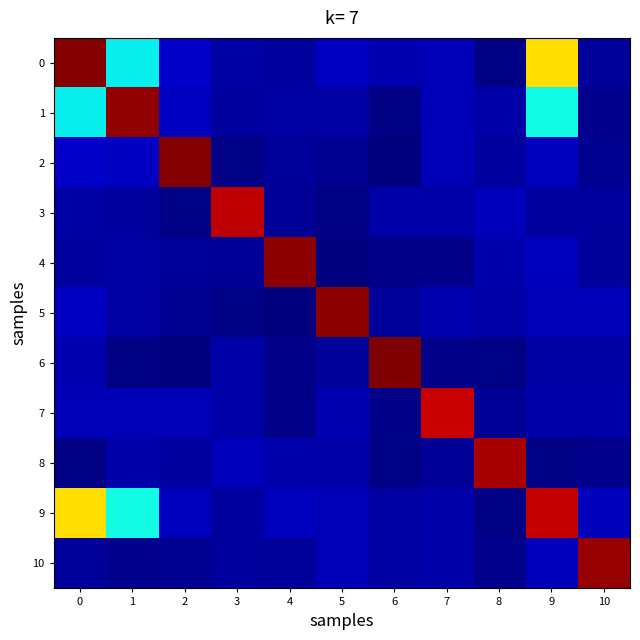

How many series are shown in this chart?

11